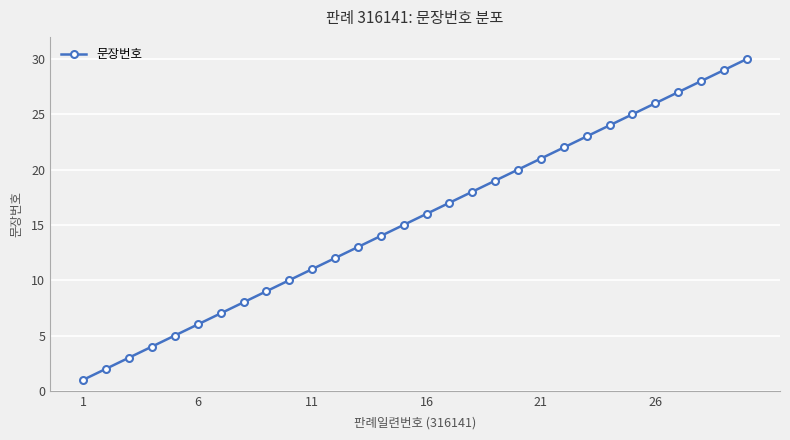

True or false: the data has more than 2 interior local peaks.

False